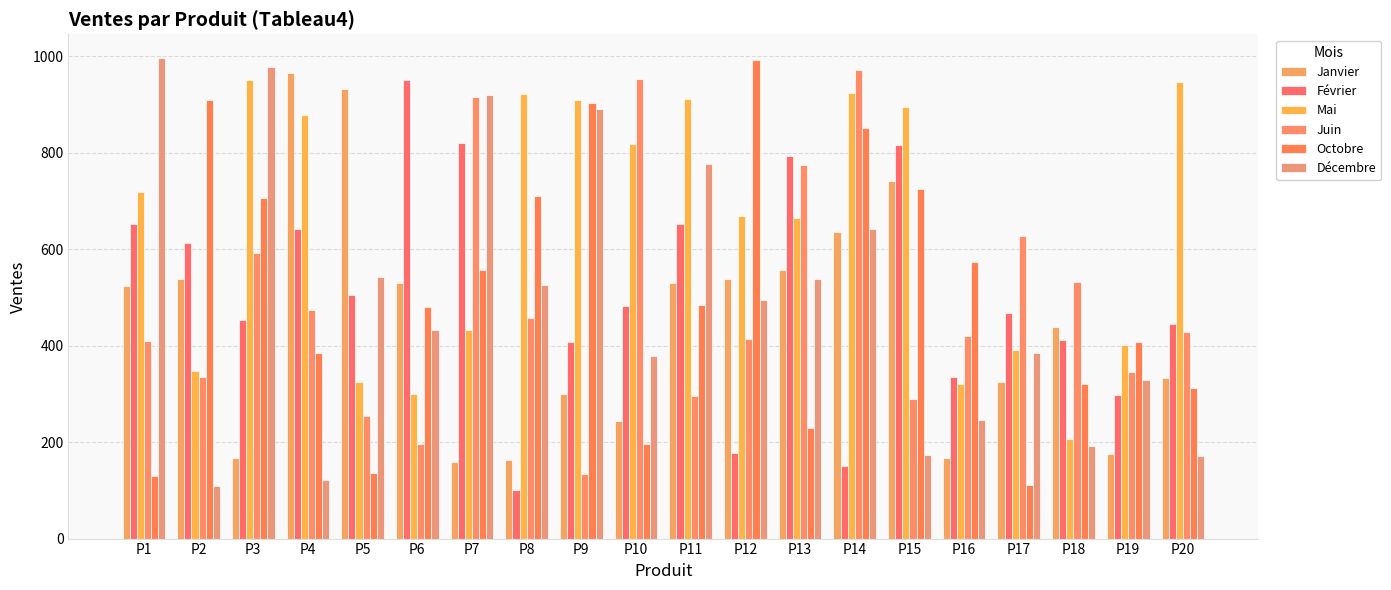

Is the value of Février at P1 greater than the value of Octobre at P19?

Yes